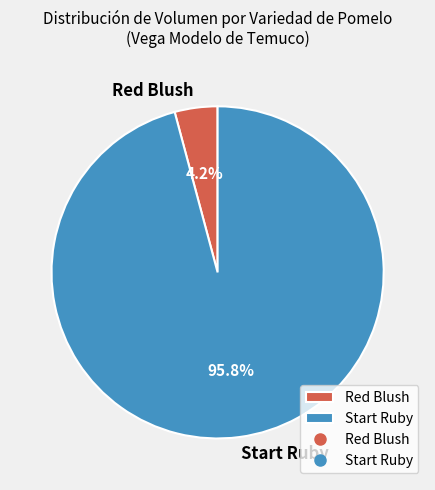

Rank the categories by value from lowest to highest.

Red Blush, Start Ruby